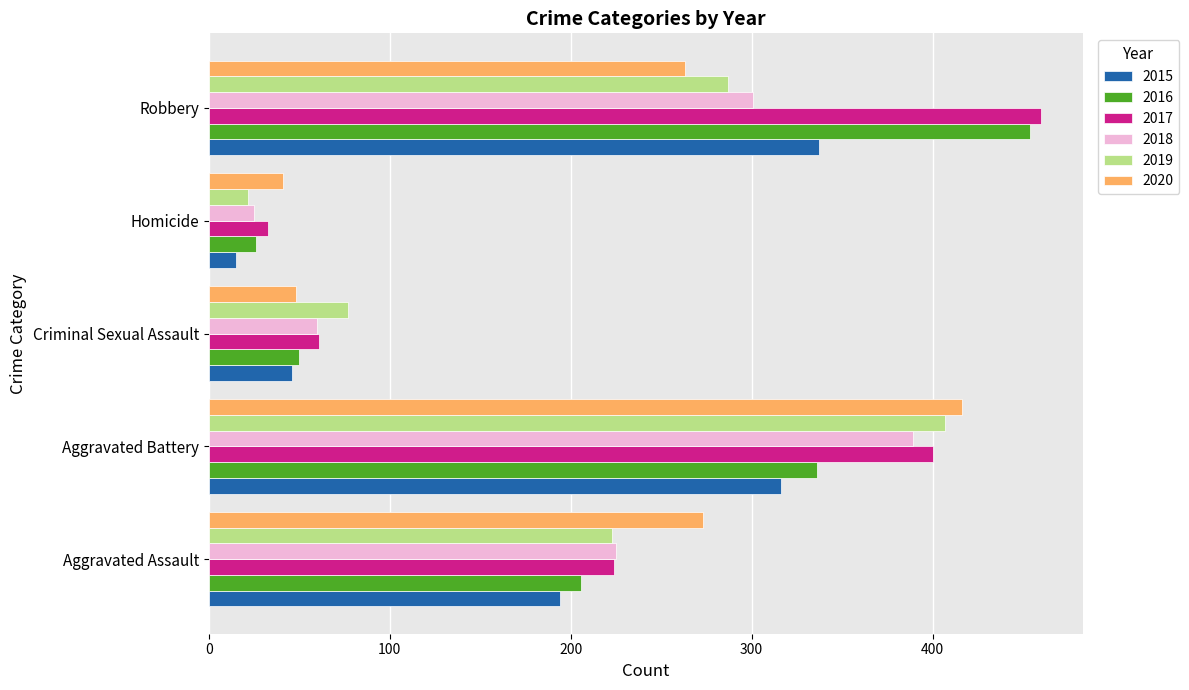

What is the minimum value for 2018?

25